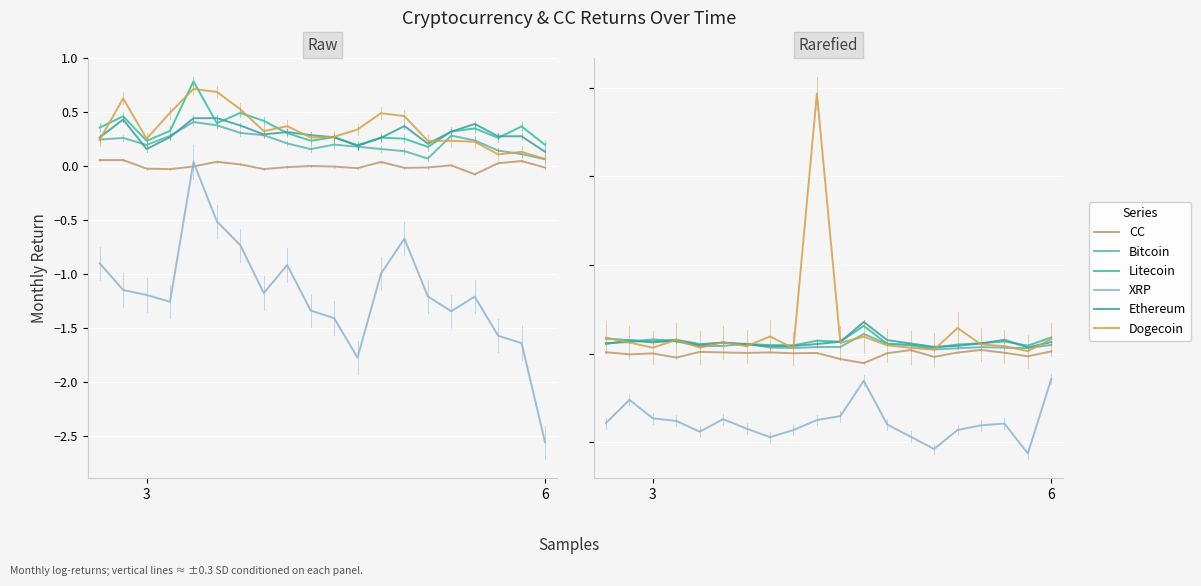

Is the value of Bitcoin at 8 greater than the value of CC at 18?

Yes